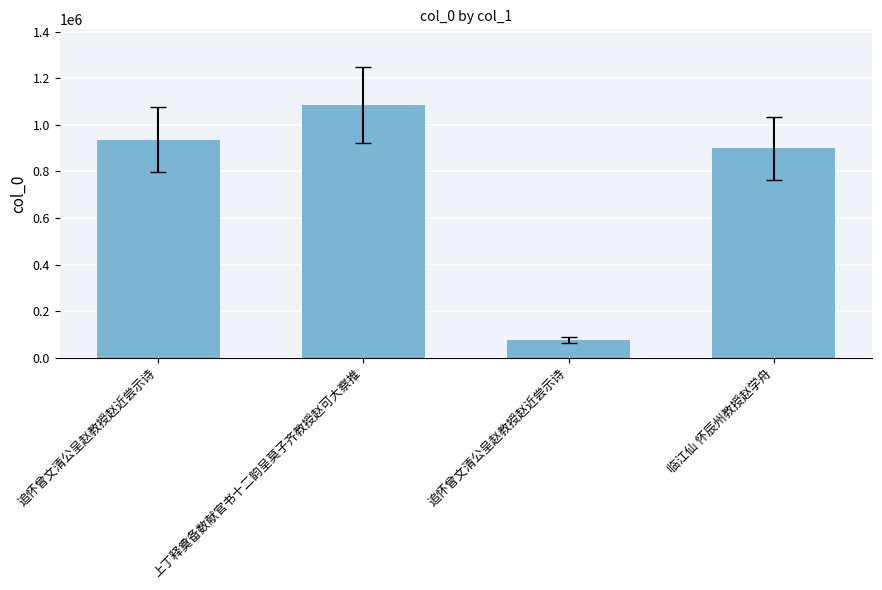

Which has a higher value, 临江仙 怀辰州教授赵学舟 or 追怀曾文清公呈赵教授赵近尝示诗?

追怀曾文清公呈赵教授赵近尝示诗